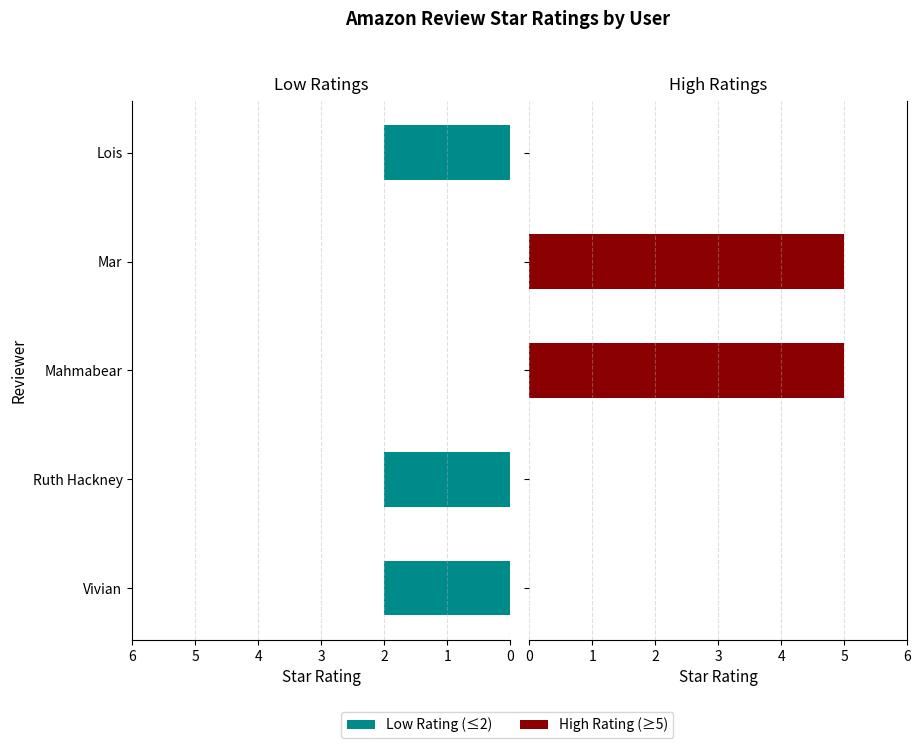

At how many categories does at least one series exceed 4?

2